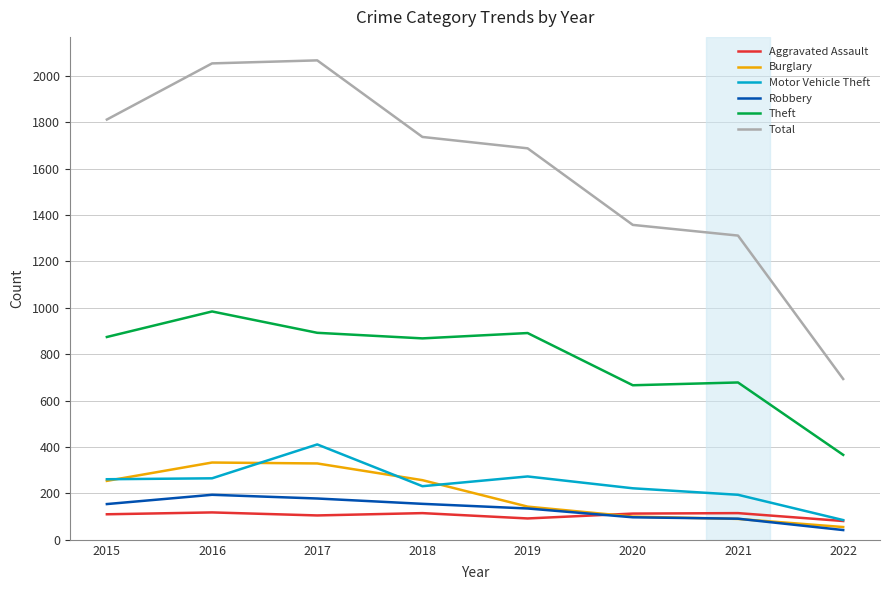

True or false: Theft and Aggravated Assault intersect in this chart.

False